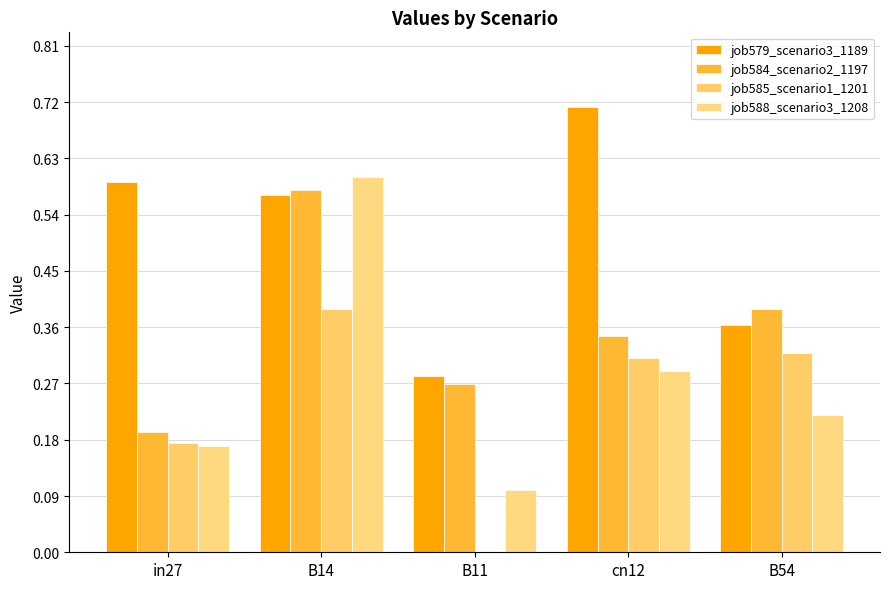

How many groups of bars are there?

5